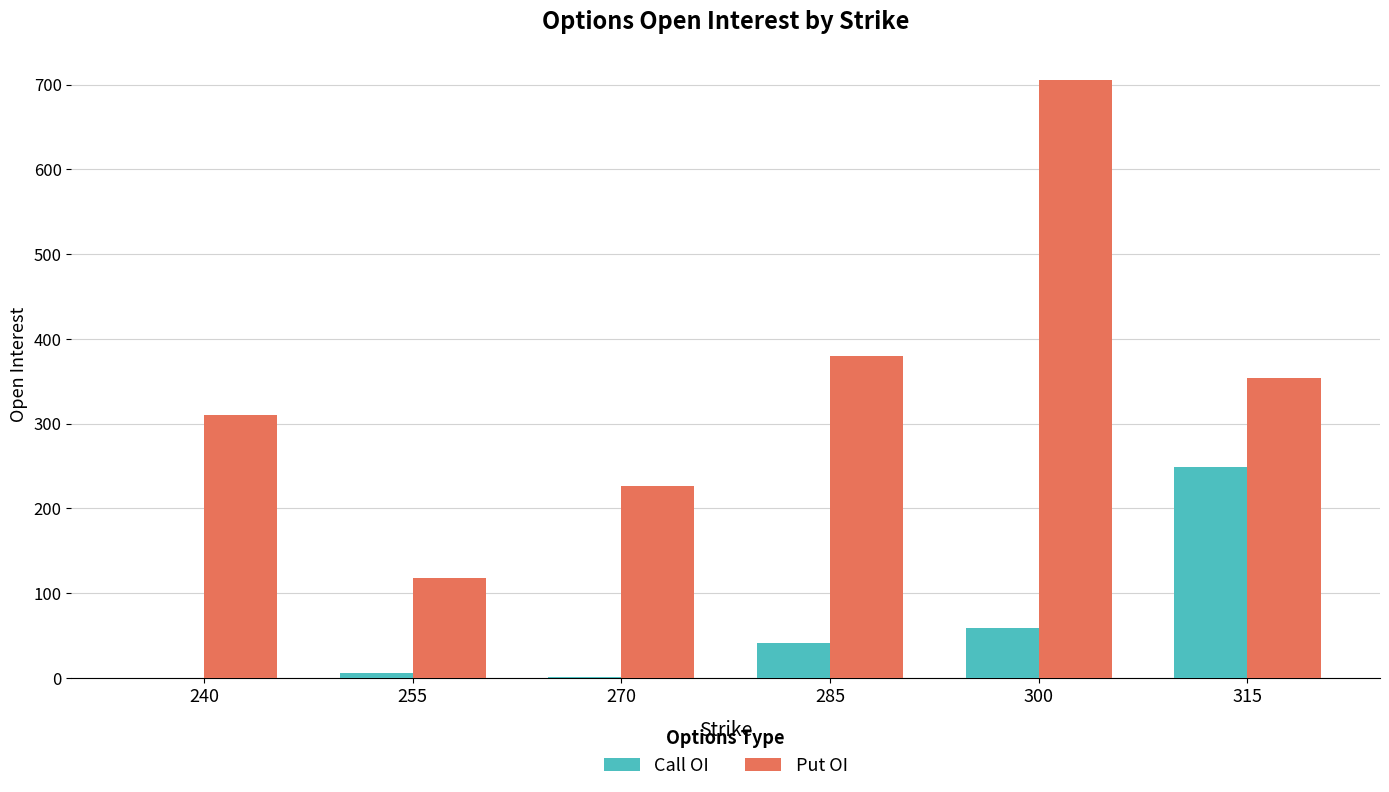

Where does the Put OI series first go above 354?

285